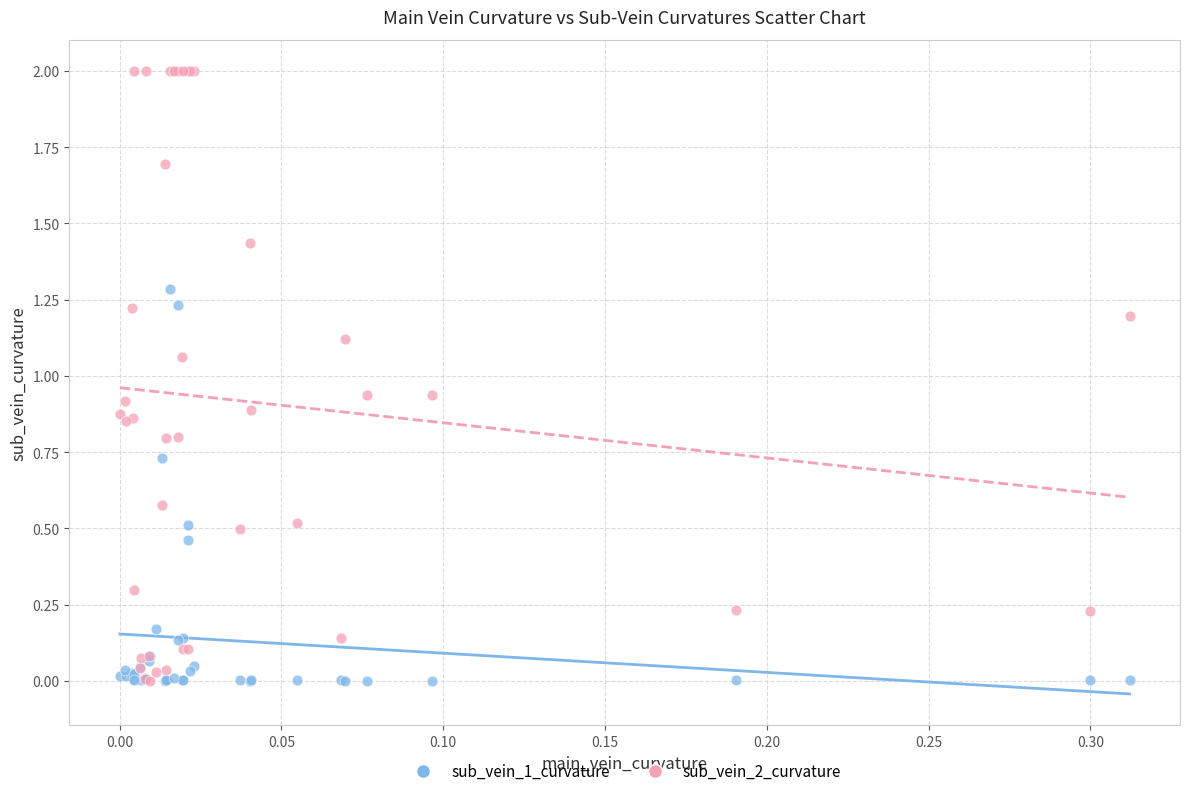

Which series reaches the maximum Y coordinate?

sub_vein_2_curvature